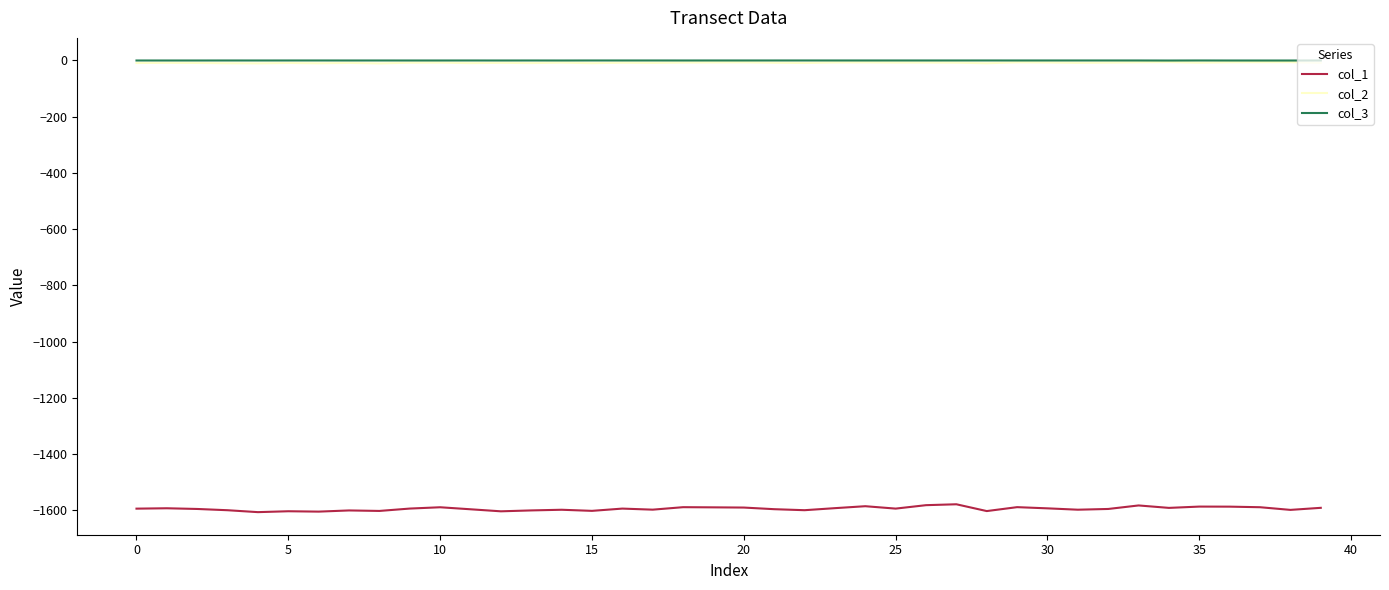

How many categories are shown in the chart?

40